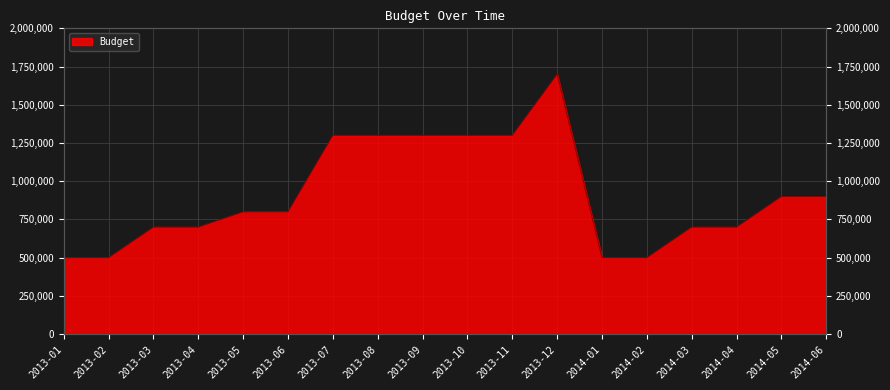

True or false: there are more than 0 points higher than both neighbors.

True